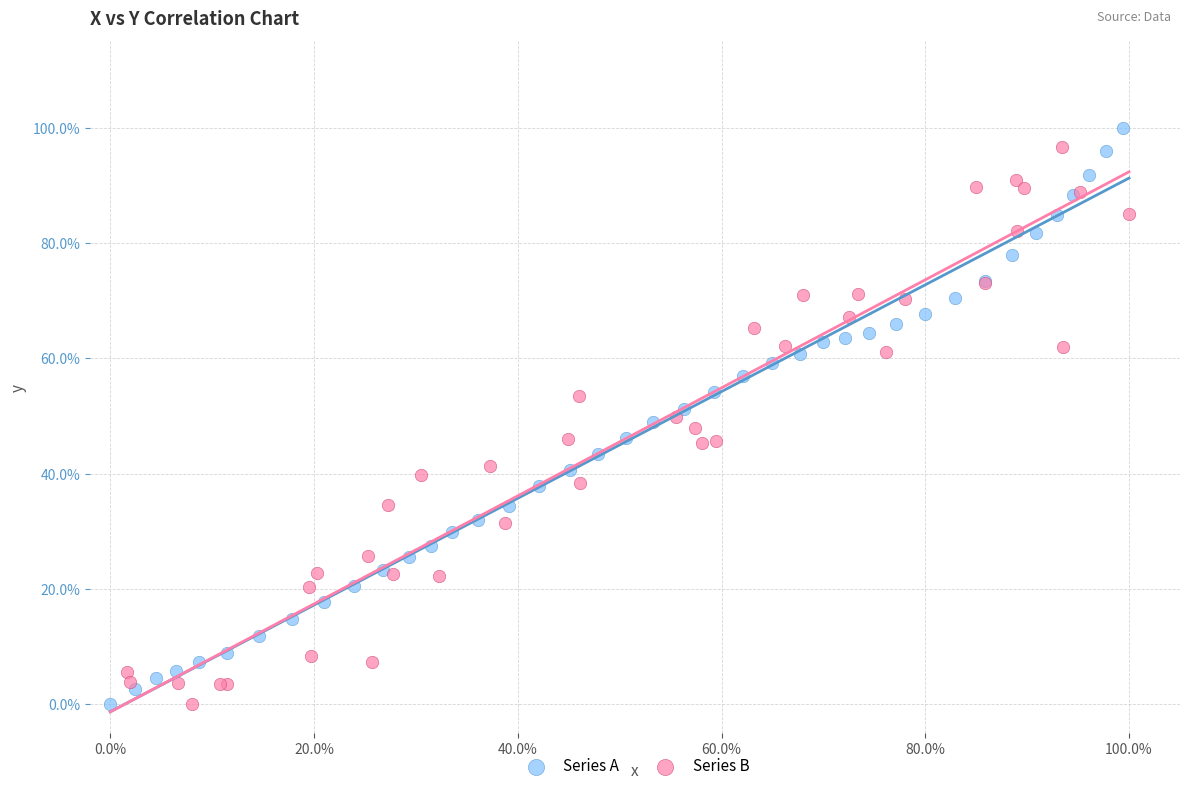

What are all the series names shown in the legend?

Series A, Series B